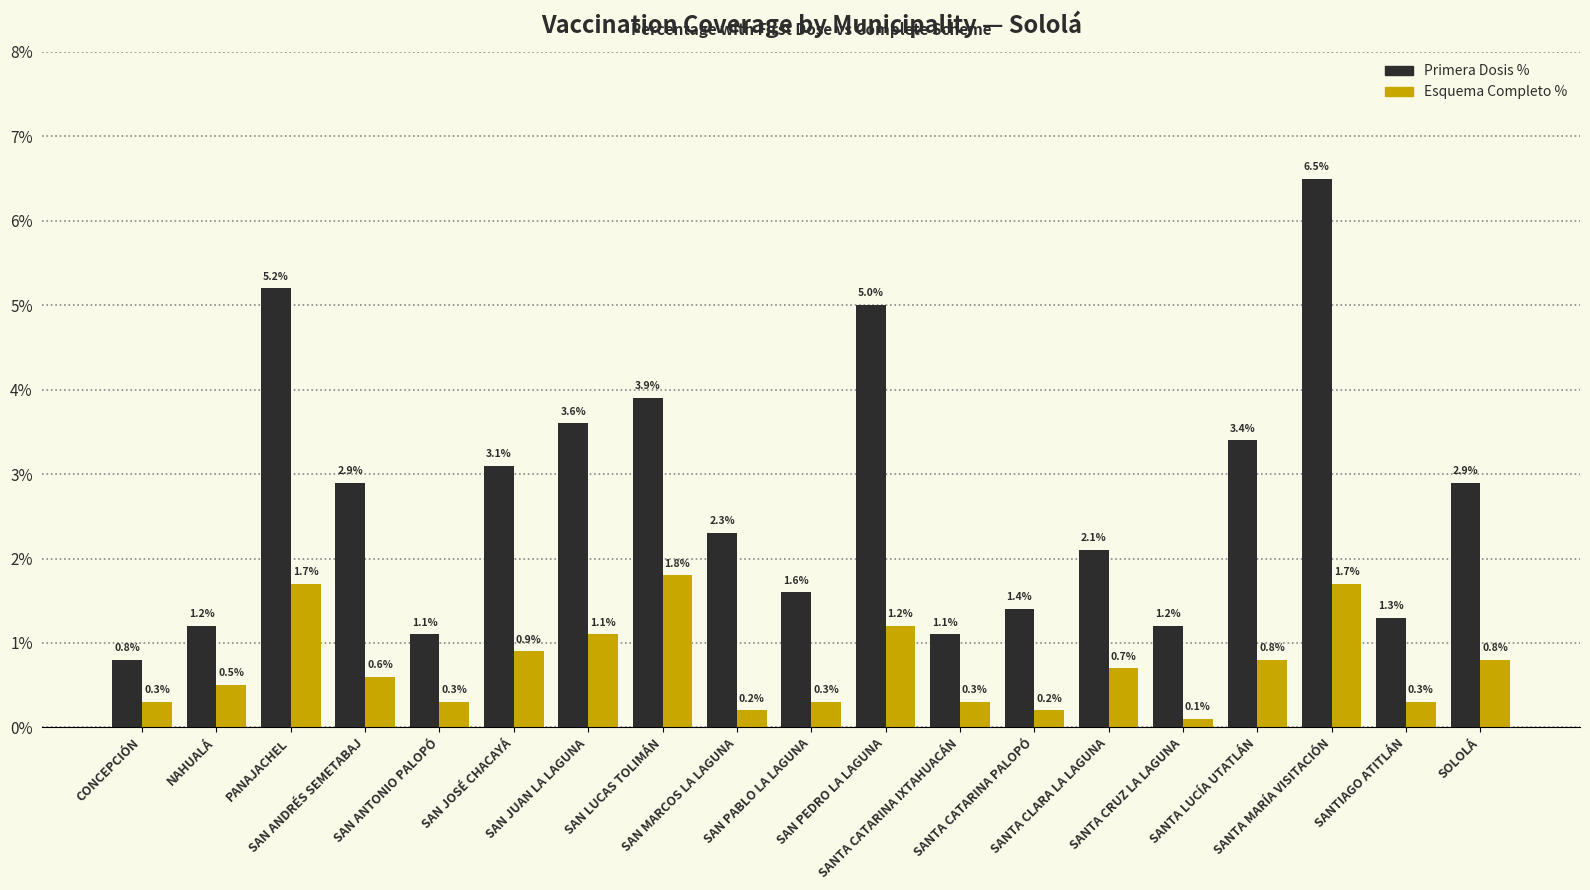

What is the maximum value shown in the chart?

6.5